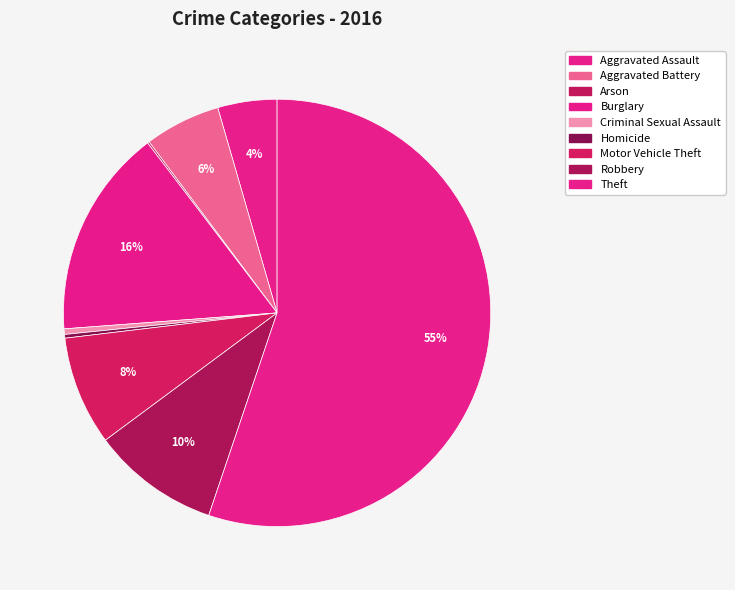

What is the ratio of the value at Theft to the value at Aggravated Battery?

9.6